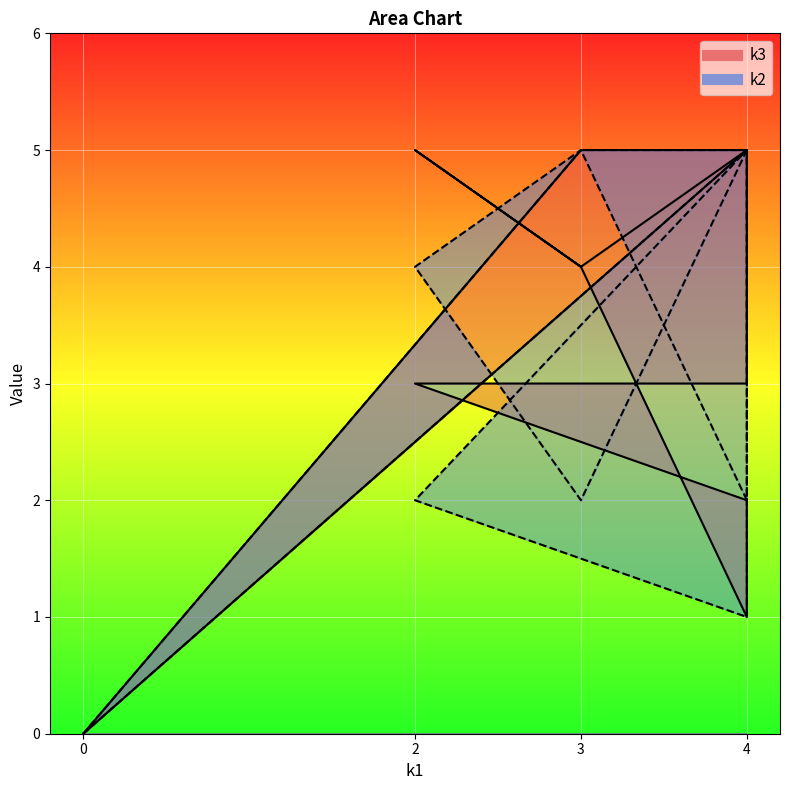

How many positive values does the k2 series have?

10